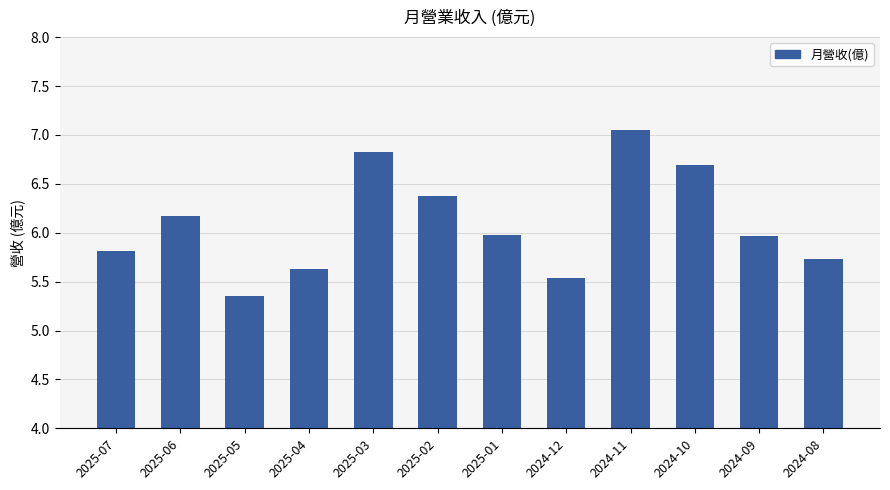

What value does the data have at 2024-08?

5.7